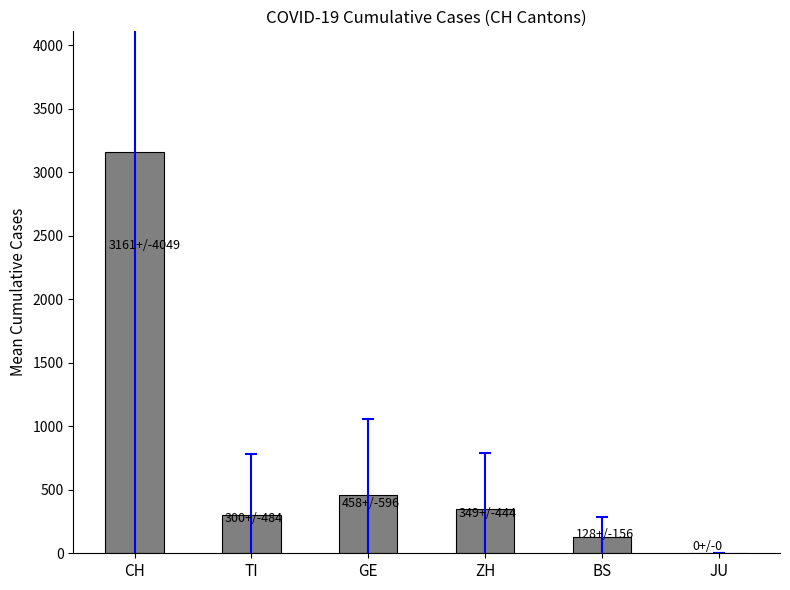

What is the change in value from CH to BS?

-3032.8